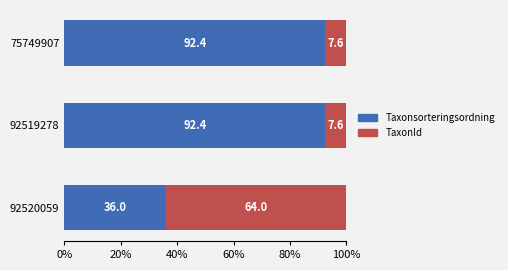

What is the difference between the second highest and minimum values in the Taxonsorteringsordning series?

56.4